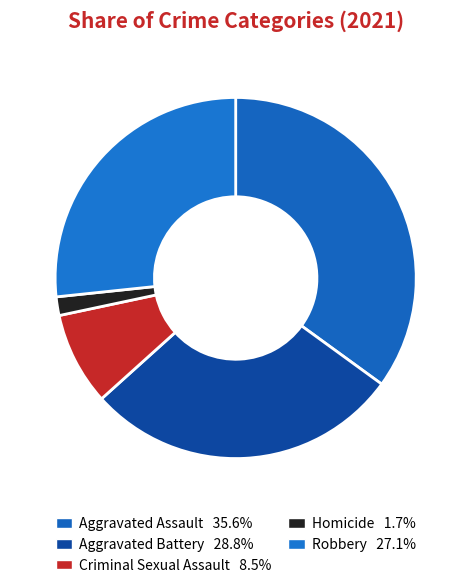

Does Aggravated Assault represent more than half of the total?

No